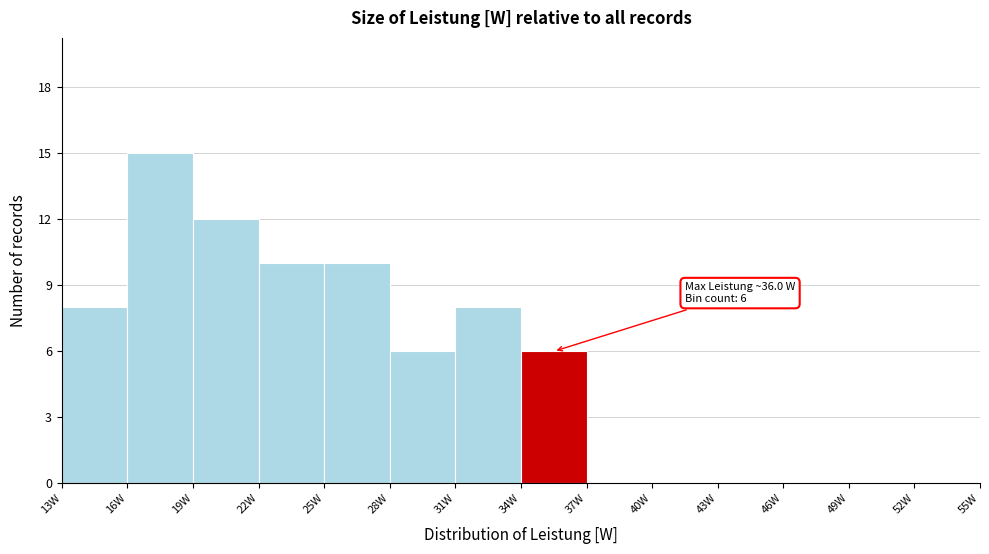

Which range on the x-axis has the tallest bar?

16 to 19